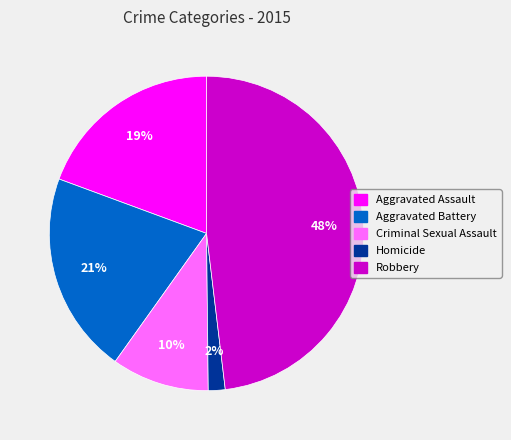

Is Aggravated Battery the majority of the pie?

No